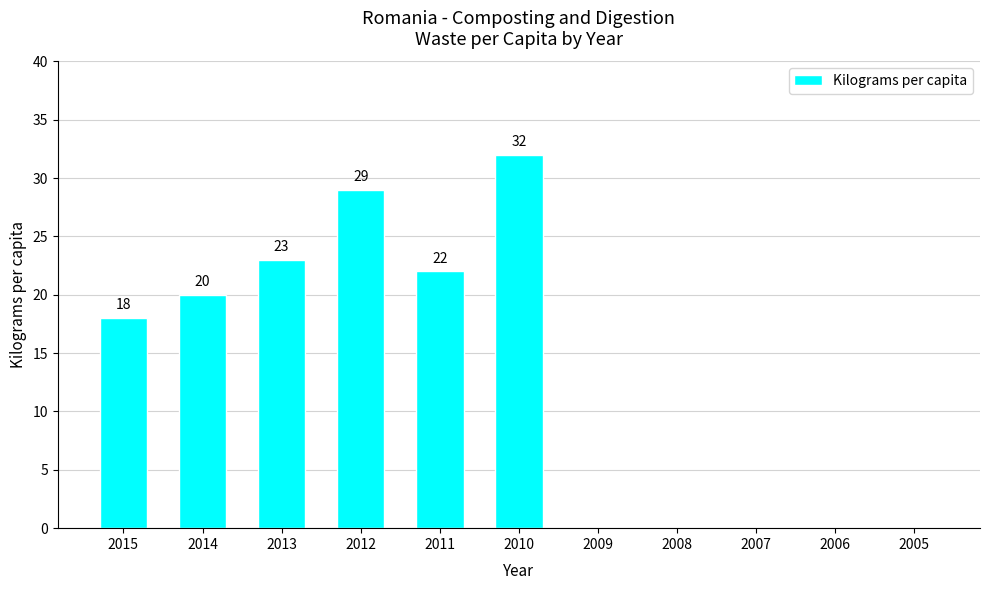

Between 2007 and 2014, which is larger?

2014